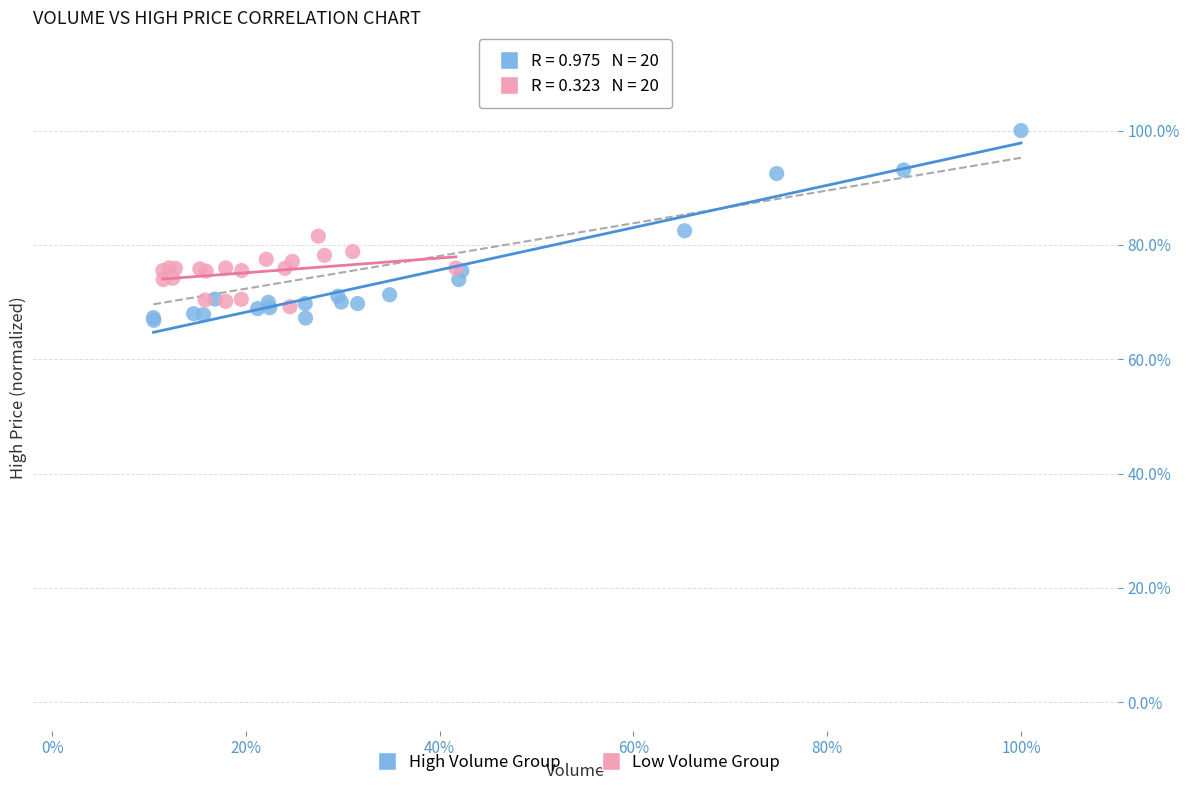

What are all the series names shown in the legend?

High Volume Group, Low Volume Group